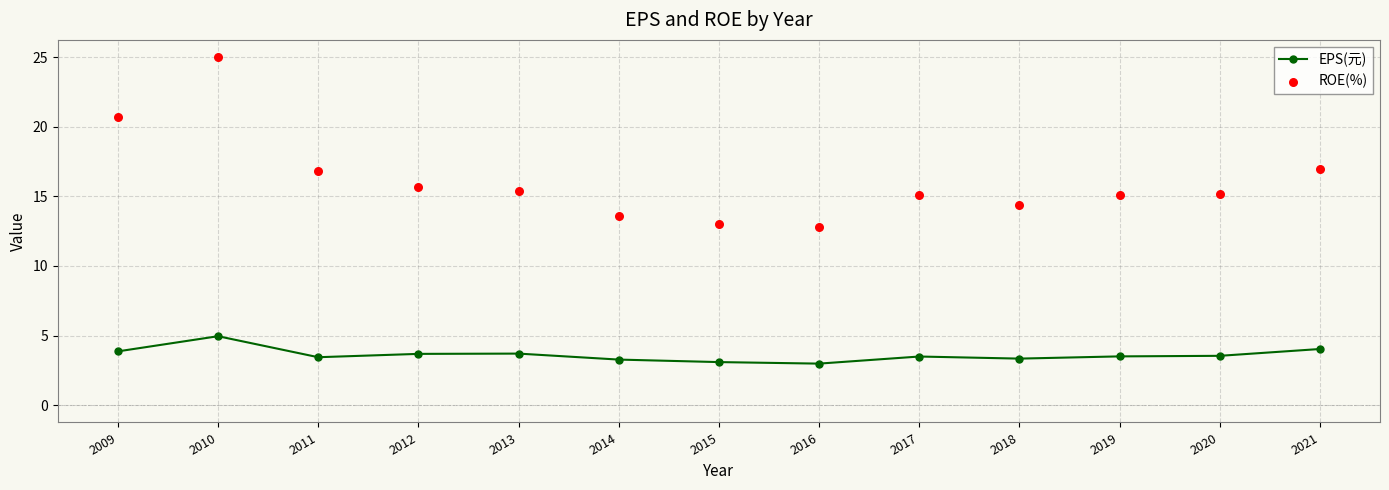

Which series reaches the maximum Y coordinate?

ROE(%)